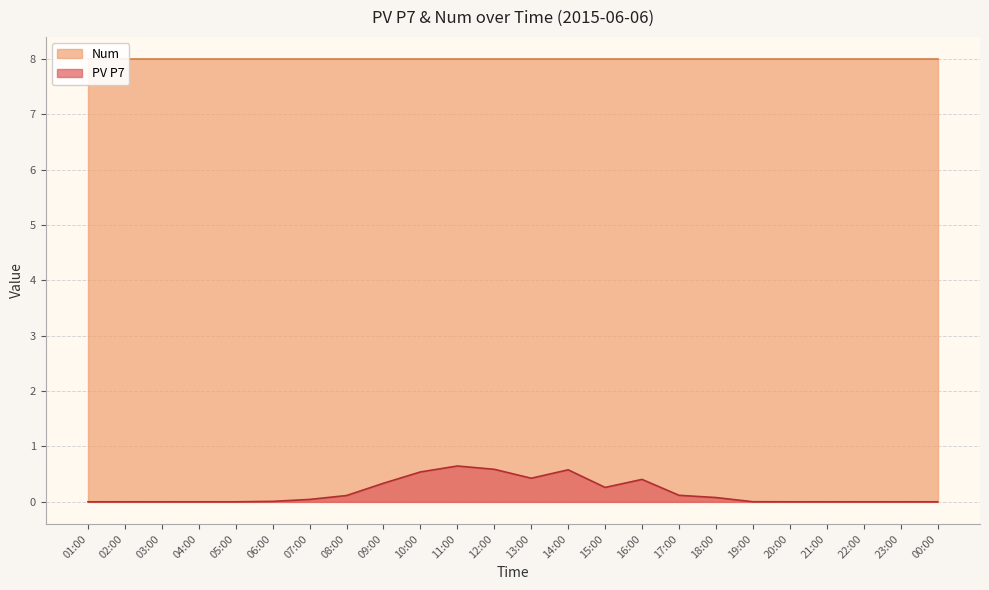

True or false: PV P7 has a value of 0.0 at 03:00.

True